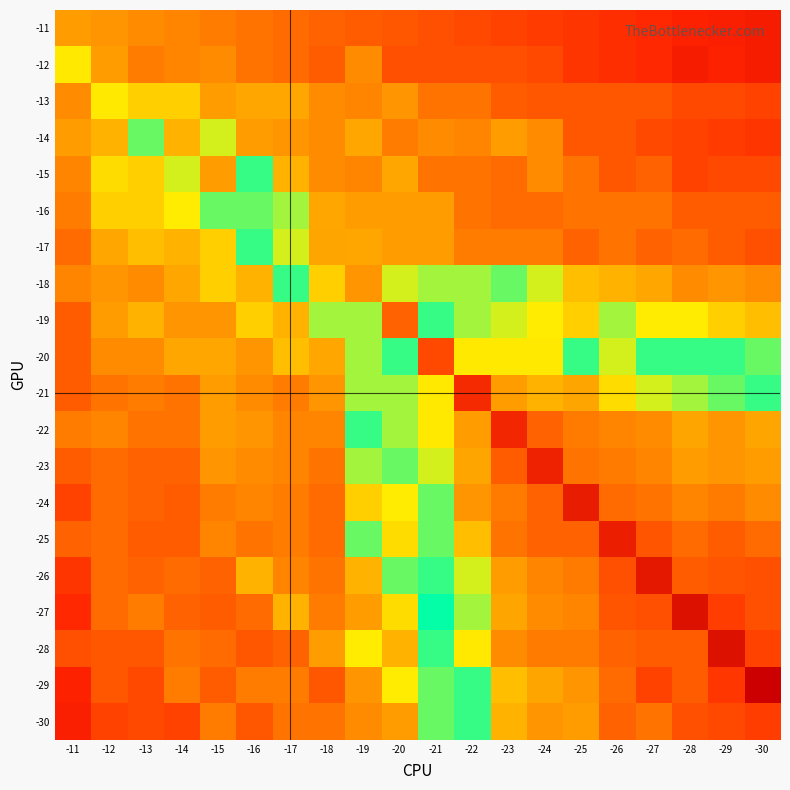

At which category does the chart reach its peak across all series?

-30